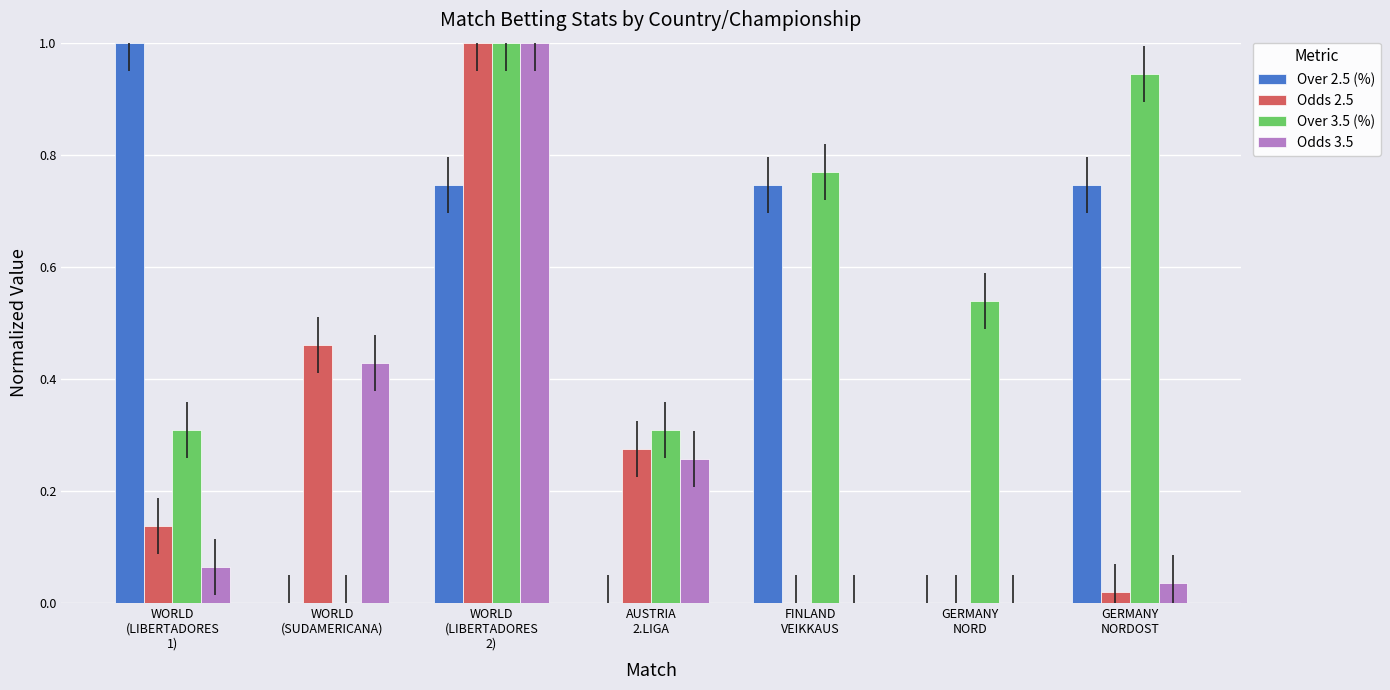

Which series has the largest total across all categories?

Over 3.5 (%)